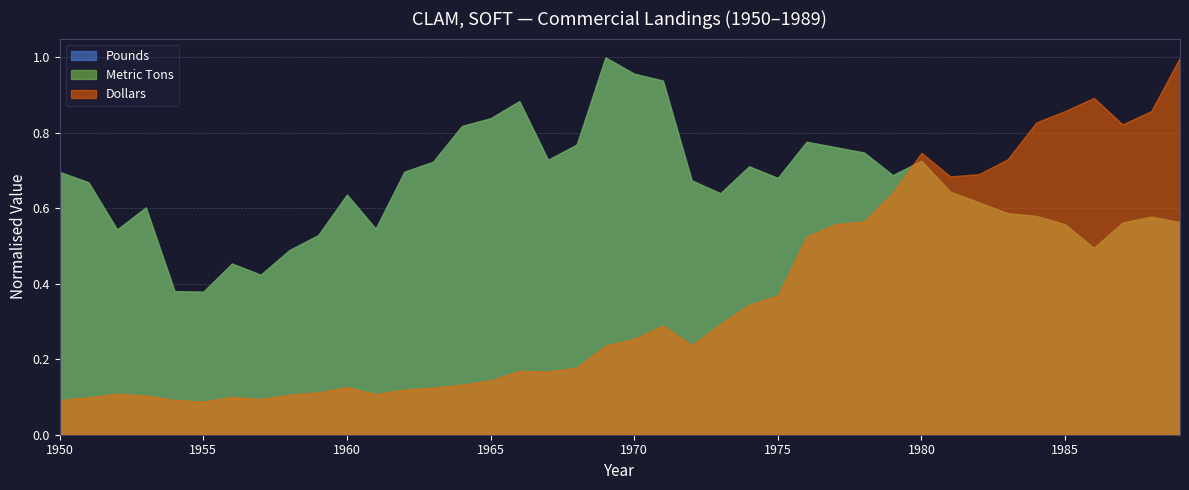

The Pounds series shows 7331900 at 1952. True or false?

True